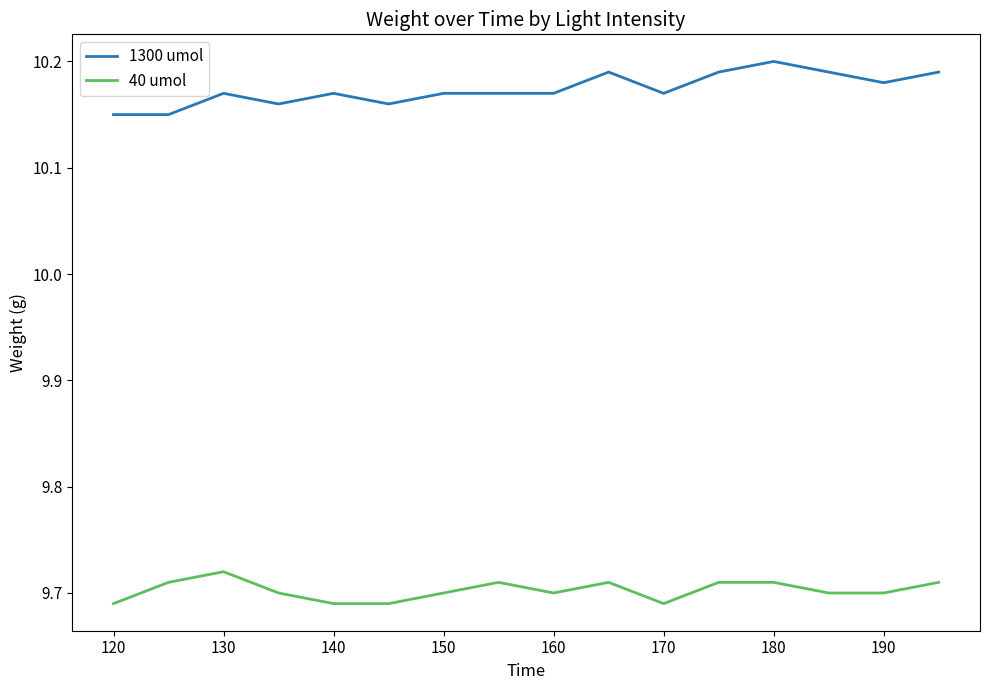

How many categories are shown in the chart?

16